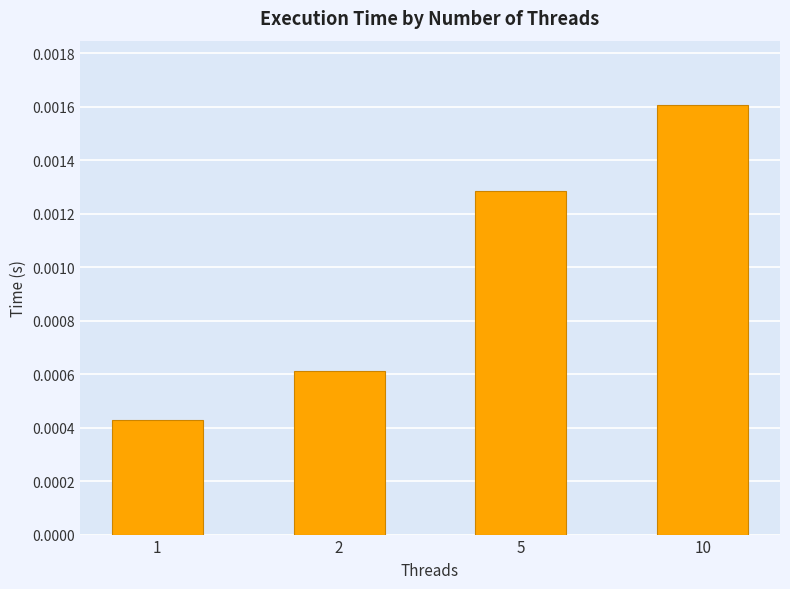

Rank the categories by value from lowest to highest.

1, 2, 5, 10